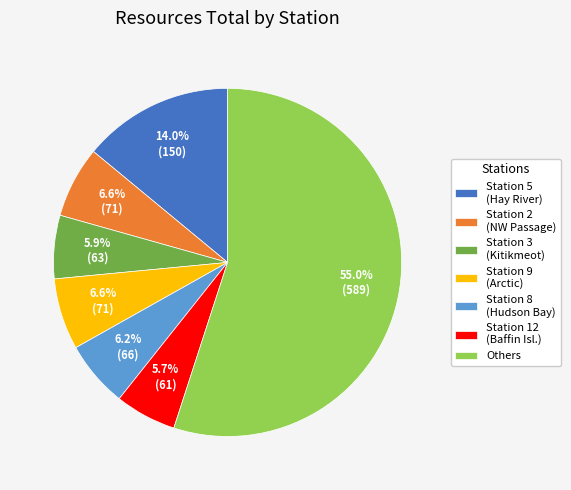

Approximately how many times larger is the value at Others compared to Station 2 (NW Passage)?

8.3